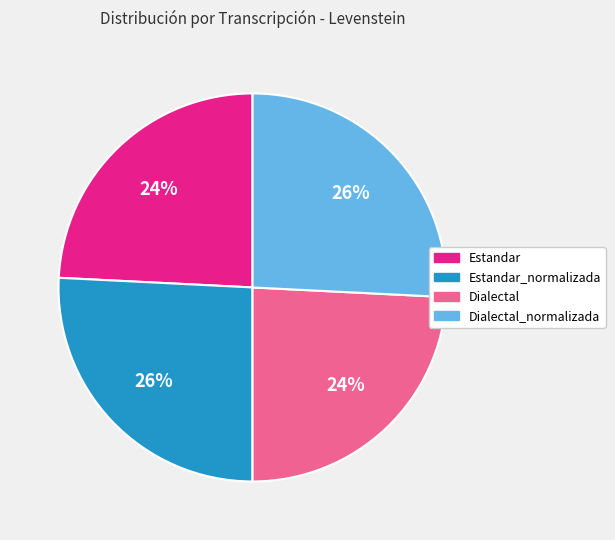

To the nearest percent, what is the combined percentage of Dialectal_normalizada and Estandar?

50%